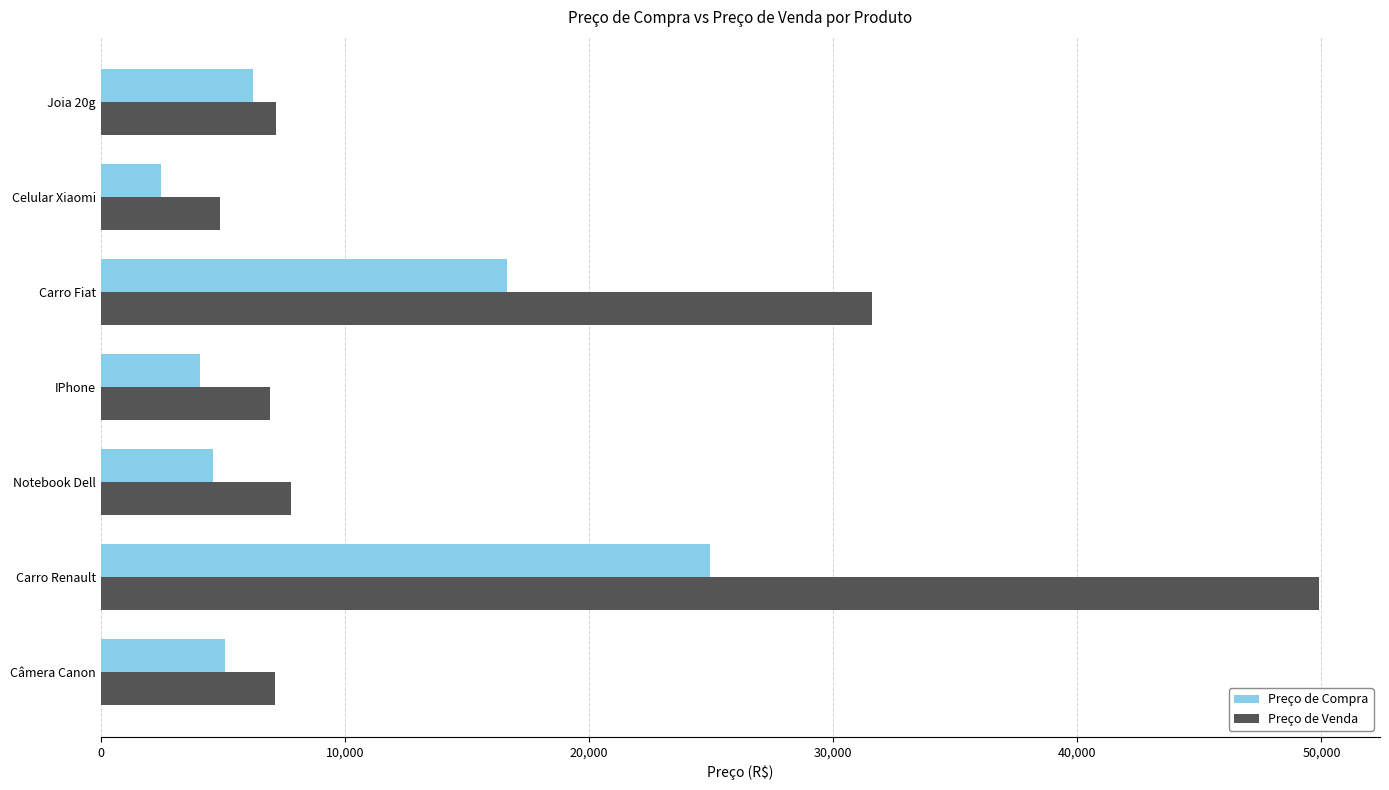

How many data points does each series have?

7